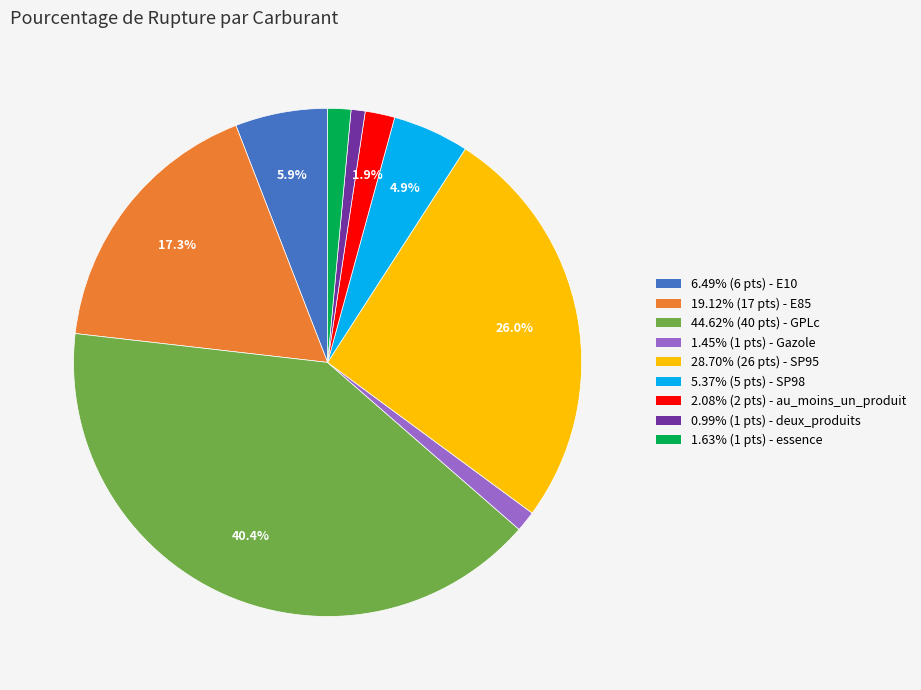

Is 19.12% (17 pts) - E85 the majority of the pie?

No